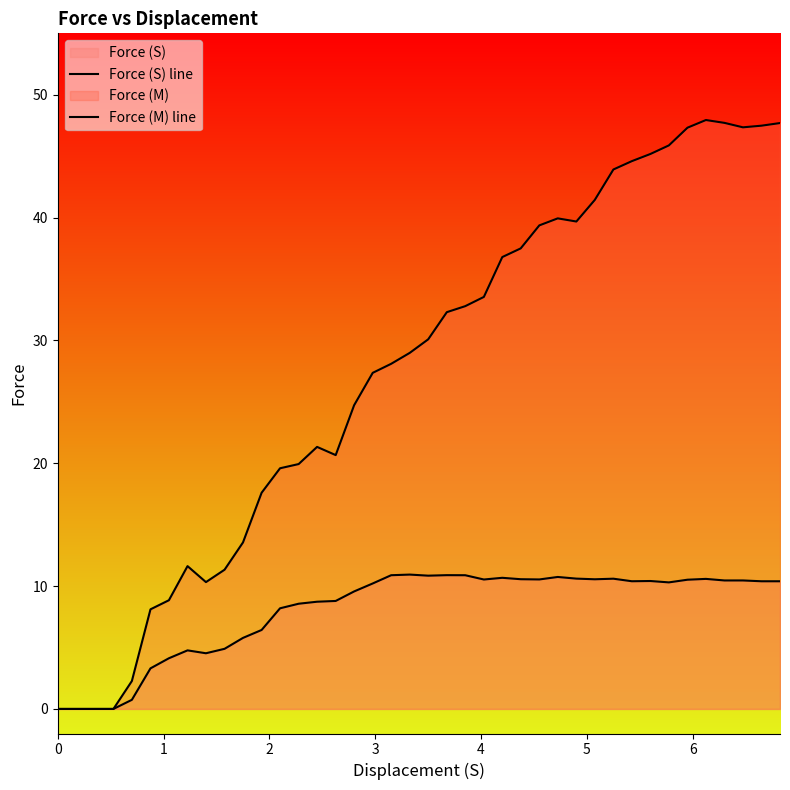

How many values in the Force (S) line series exceed 10?

23